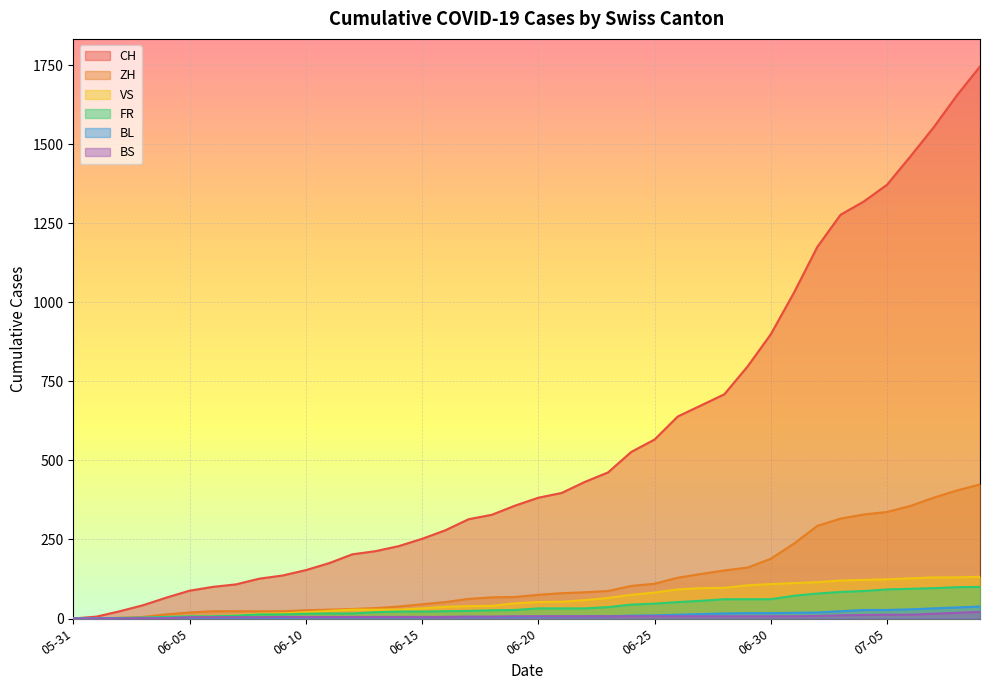

List the labels in order of BL value, largest first.

2020-07-09, 2020-07-05, 2020-06-28, 2020-06-21, 2020-06-14, 2020-06-07, 2020-05-31